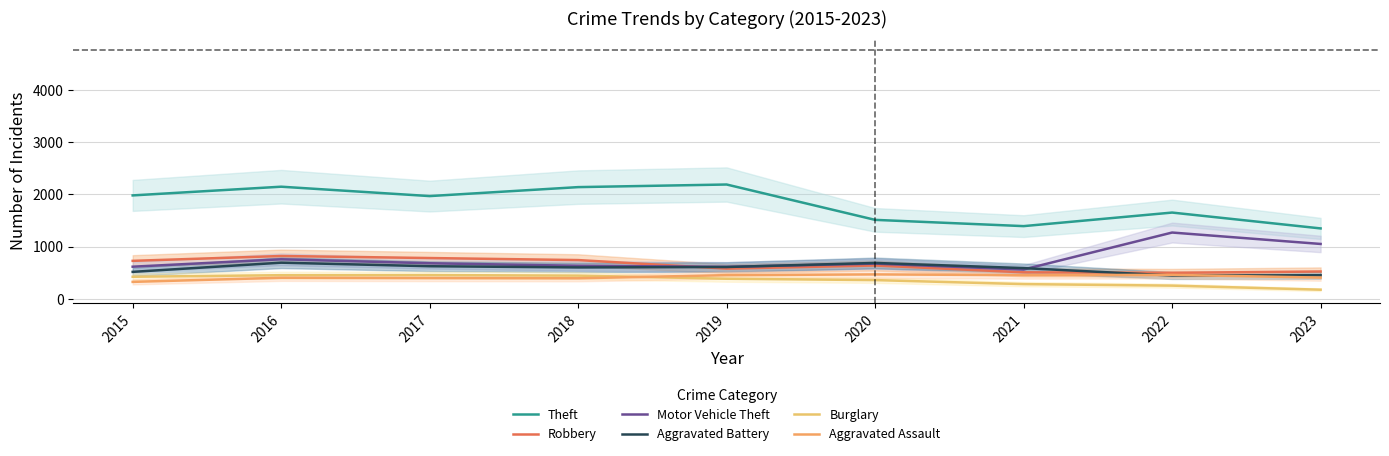

In Robbery, how many points are lower than both neighbors (excluding endpoints)?

2